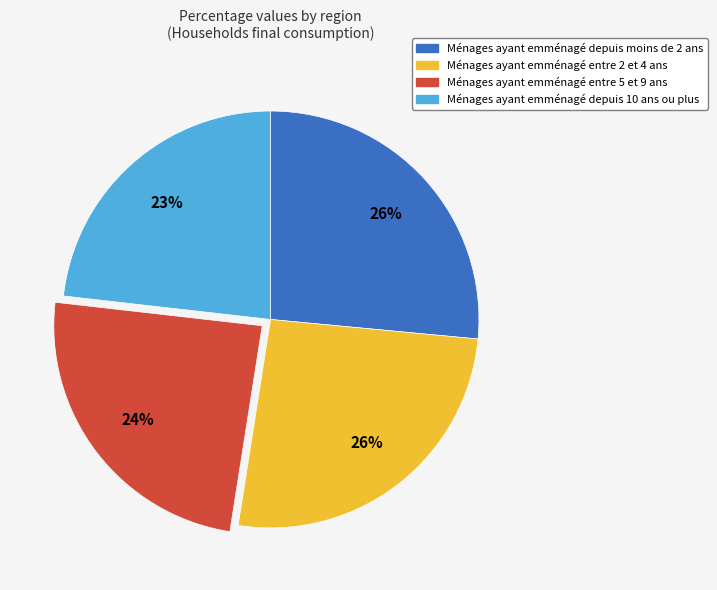

To the nearest percent, what is the difference between the largest and smallest slice percentages?

3%